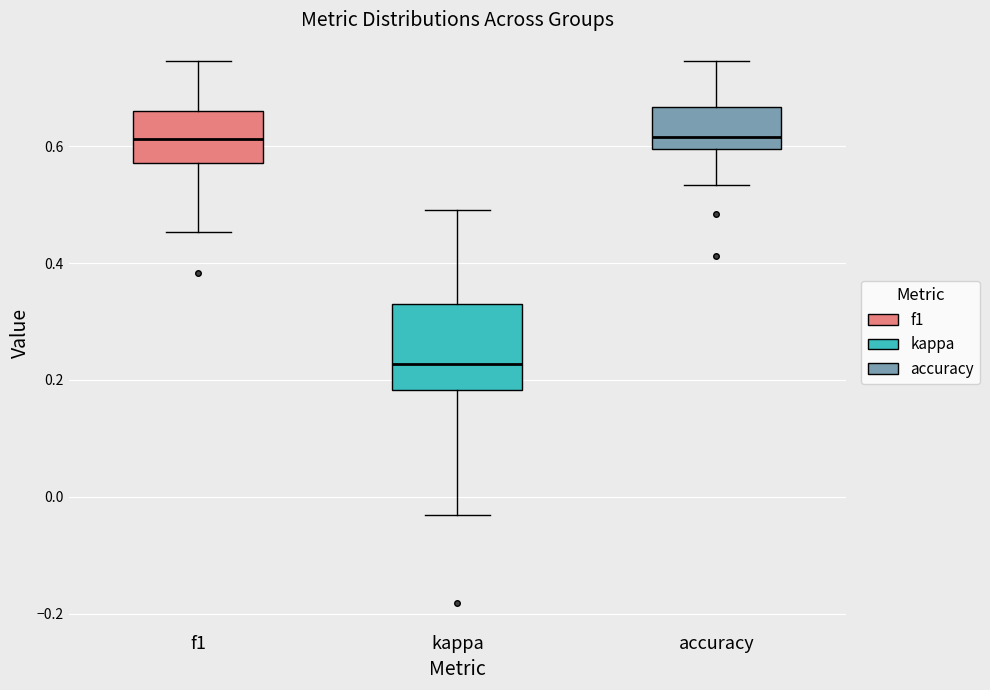

Comparing the boxes themselves (not the whiskers), which one is the tallest?

kappa